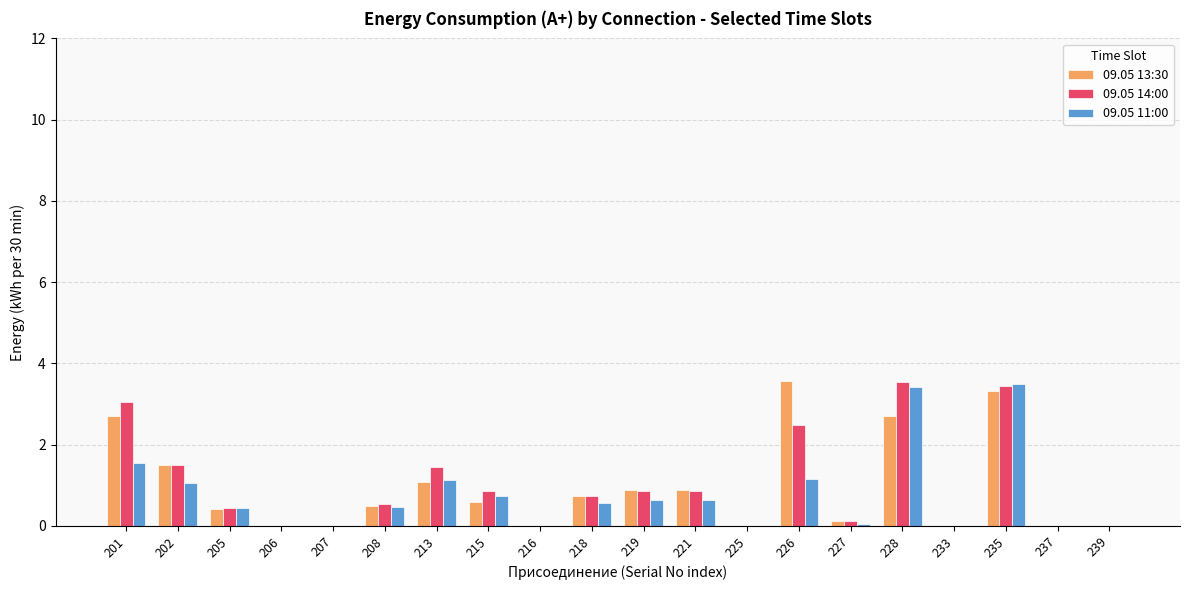

What is the sum of the 09.05 13:30 values at 216 and 226?

3.6